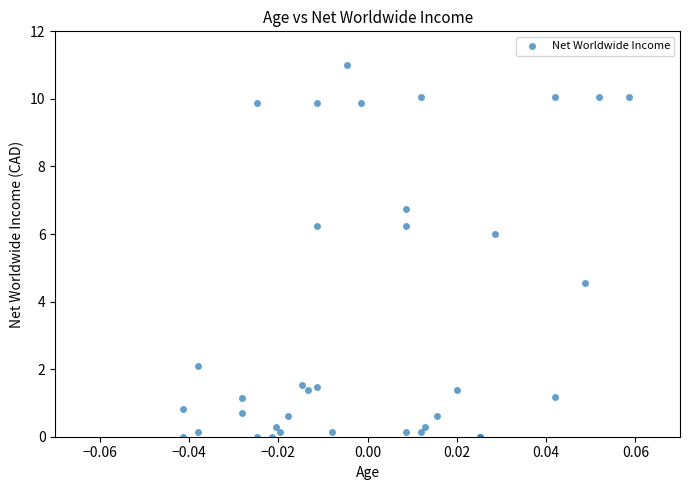

What Y value in the scatter plot is closest to 5?

4.5